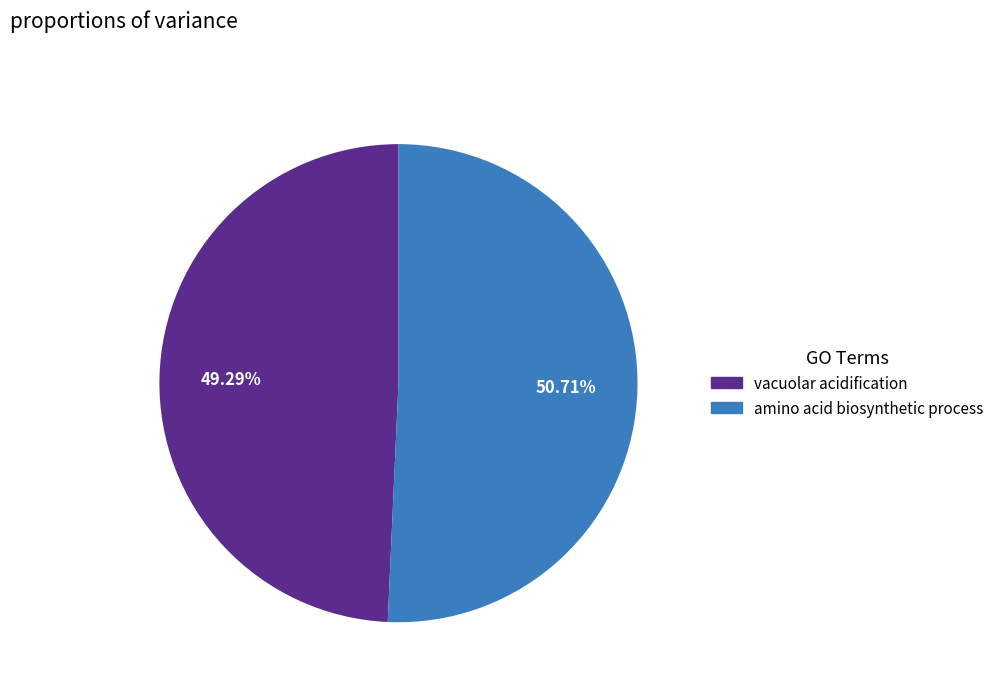

Which category has the biggest portion of the pie?

amino acid biosynthetic process